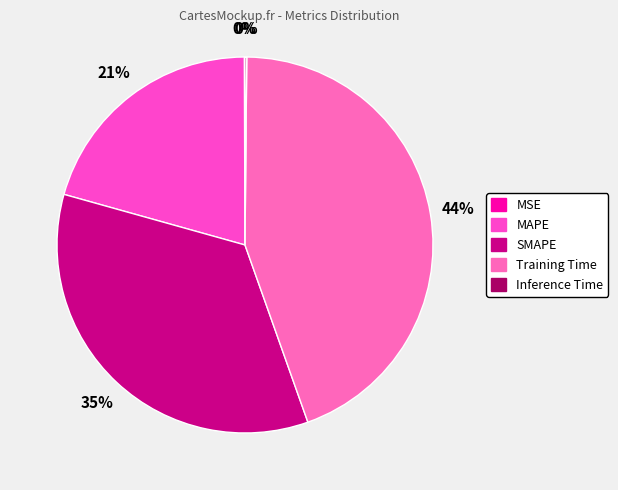

What is the largest slice in the pie chart?

Training Time